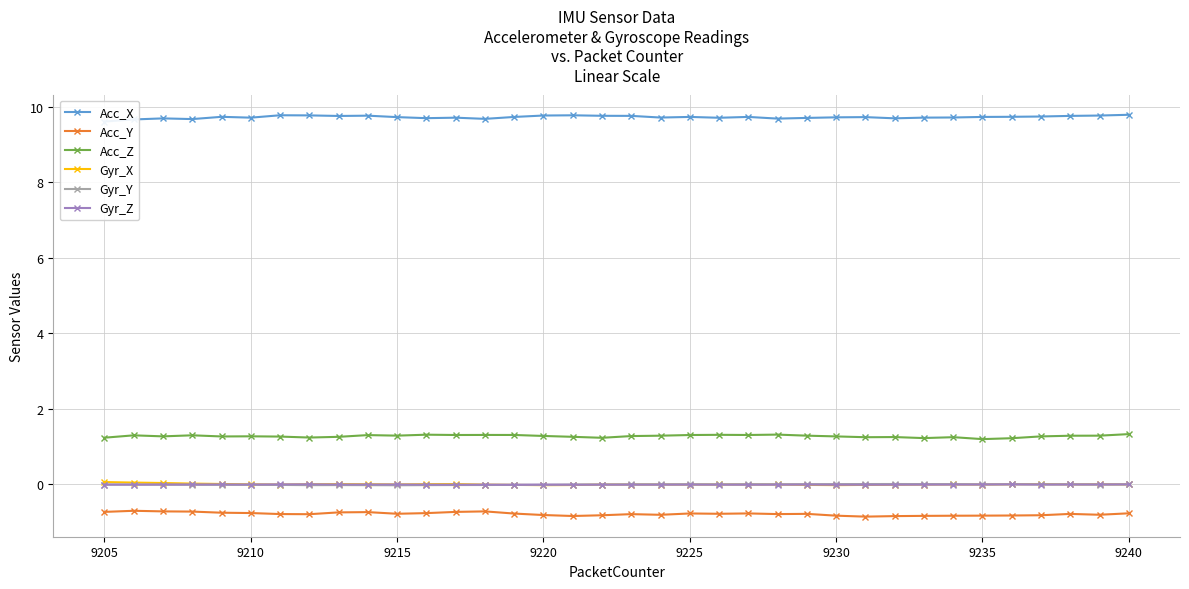

Count the Acc_Z values in the range 1 to 2.

36